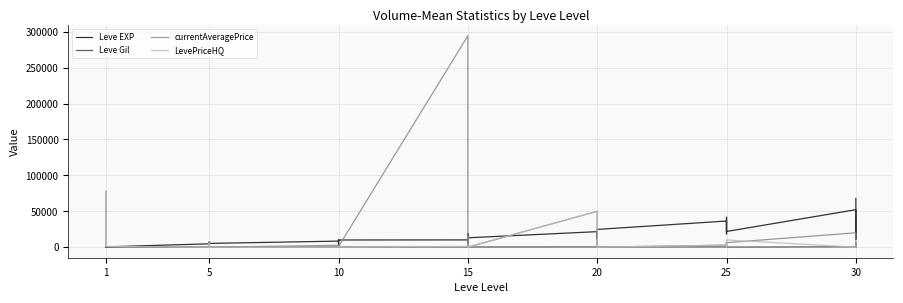

The Leve Gil series shows 230 at 15. True or false?

True